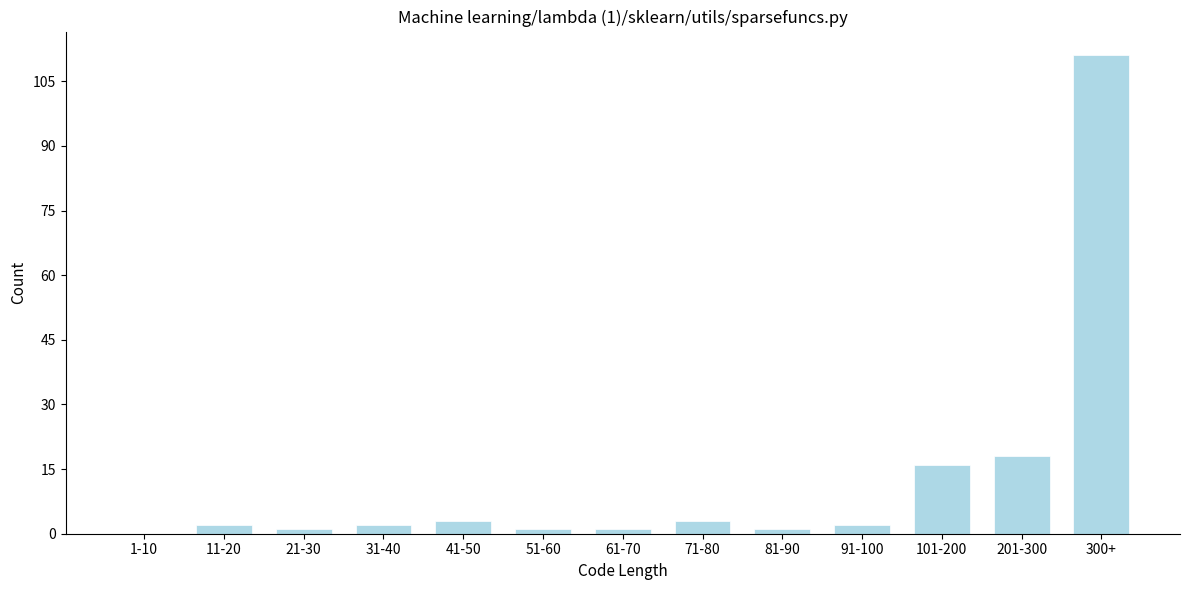

Reading left to right, extract all data points from this chart.

1-10=0	11-20=2	21-30=1	31-40=2	41-50=3	51-60=1	61-70=1	71-80=3	81-90=1	91-100=2	101-200=16	201-300=18	300+=111